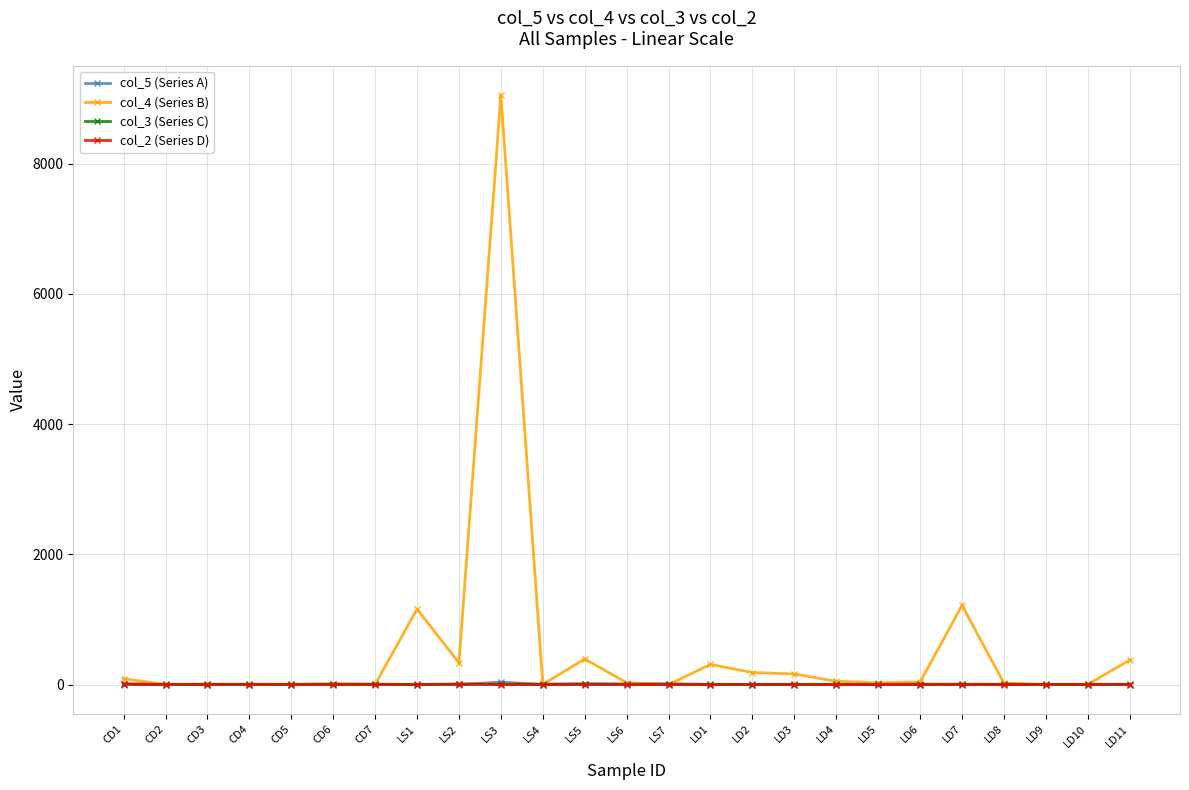

In col_4 (Series B), how many points are lower than both neighbors (excluding endpoints)?

8